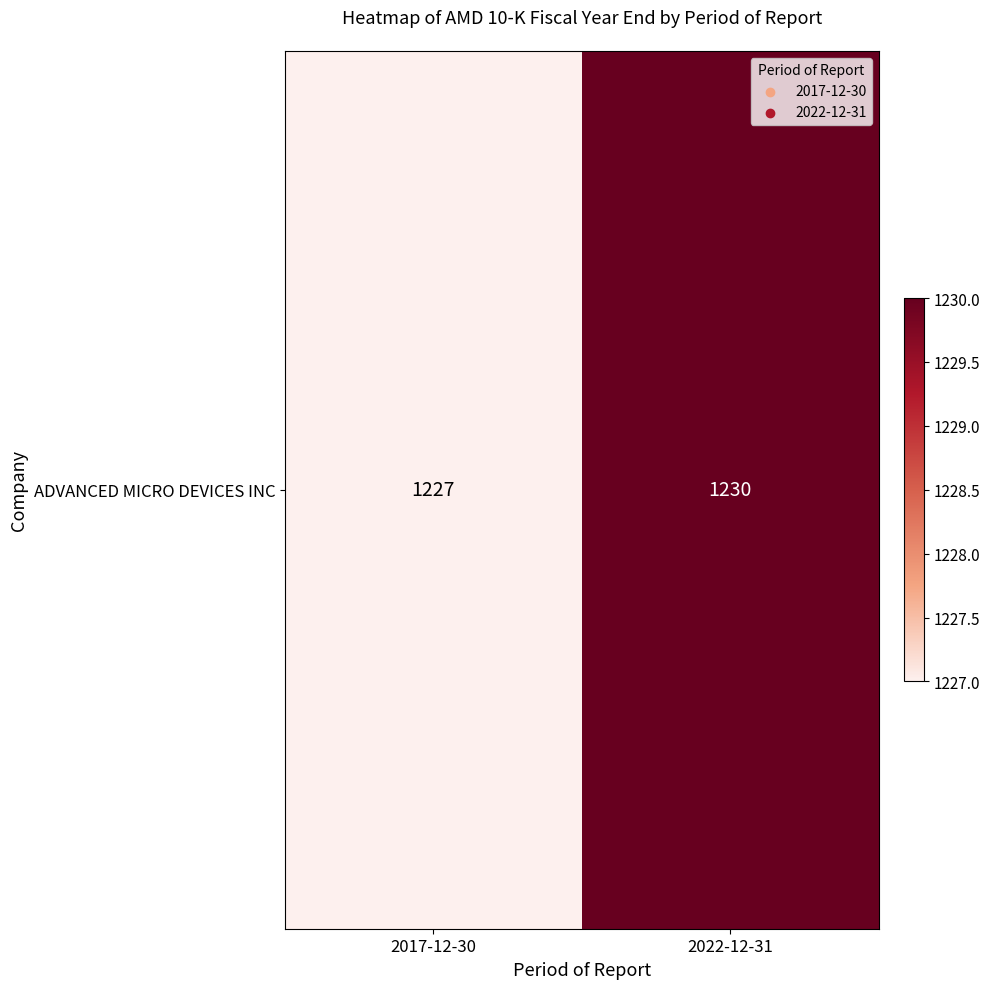

Rank the categories by value from highest to lowest.

2022-12-31, 2017-12-30